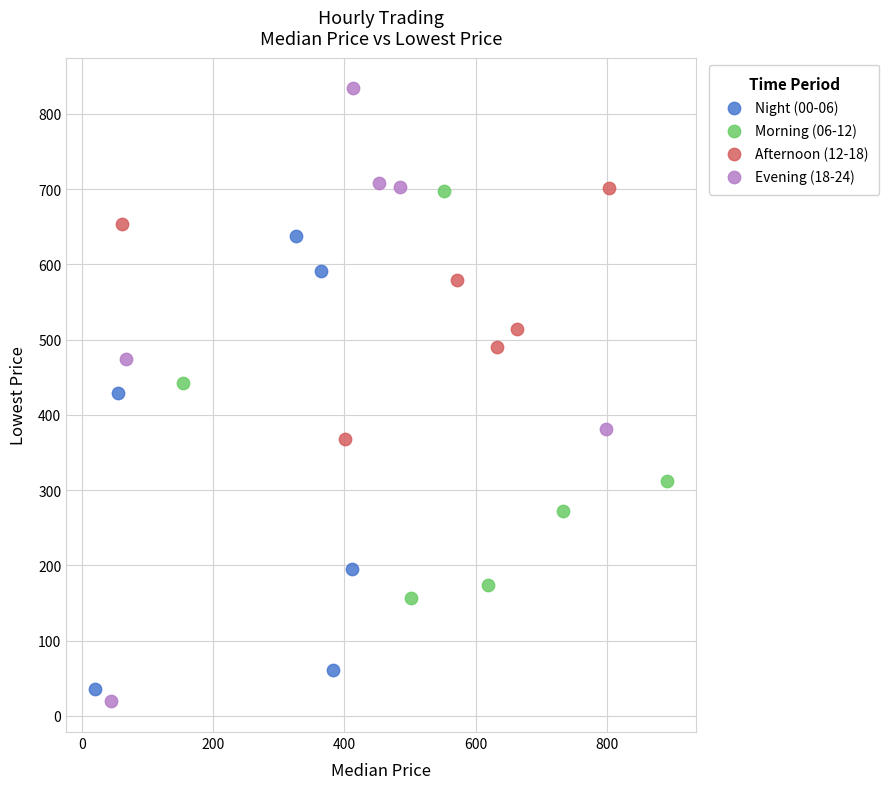

Which series reaches the maximum Y coordinate?

Evening (18-24)